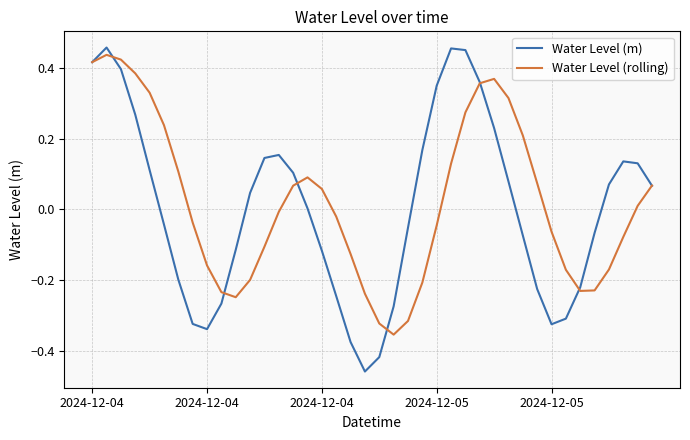

How many interior local valleys does the Water Level (rolling) series have?

3